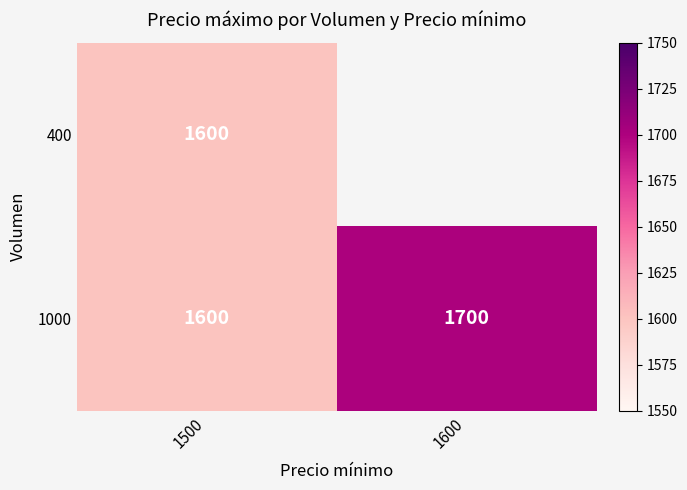

What is the sum of the 1000 values at 1500 and 1600?

3300